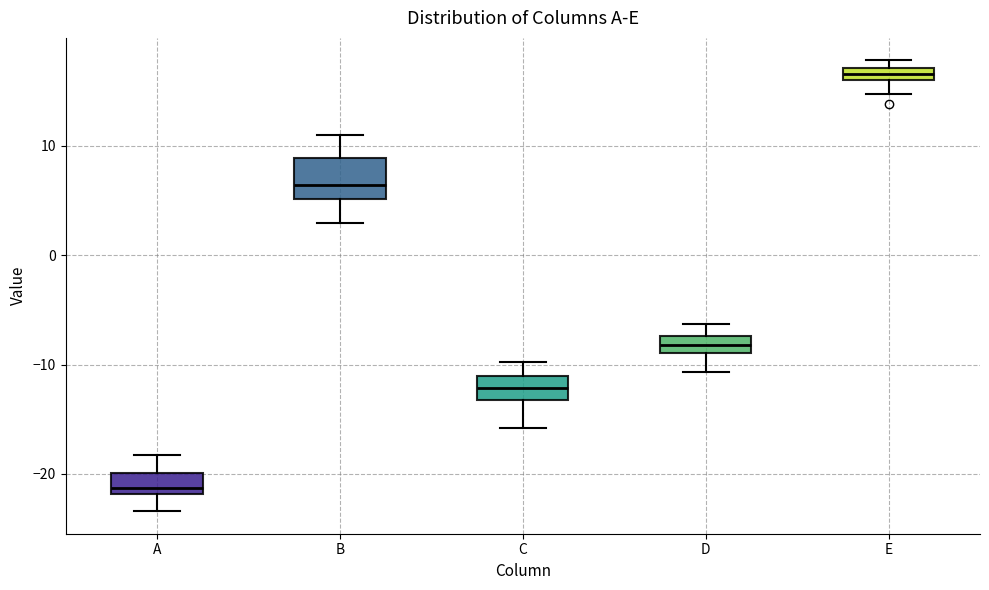

Which box is the tallest, from its lower edge to its upper edge?

B